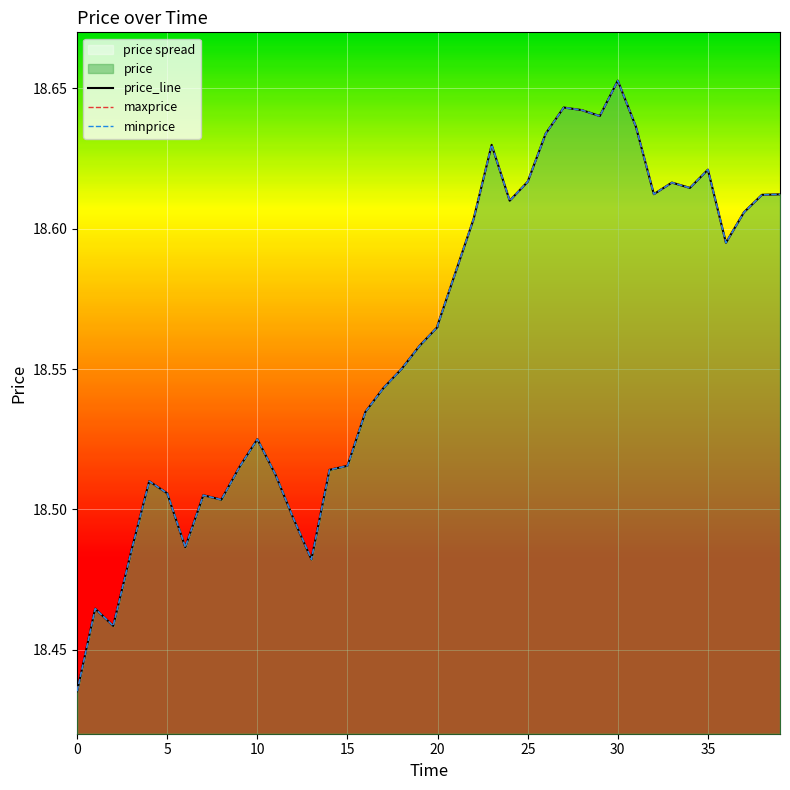

Is the value of minprice at 13 greater than the value of maxprice at 27?

No